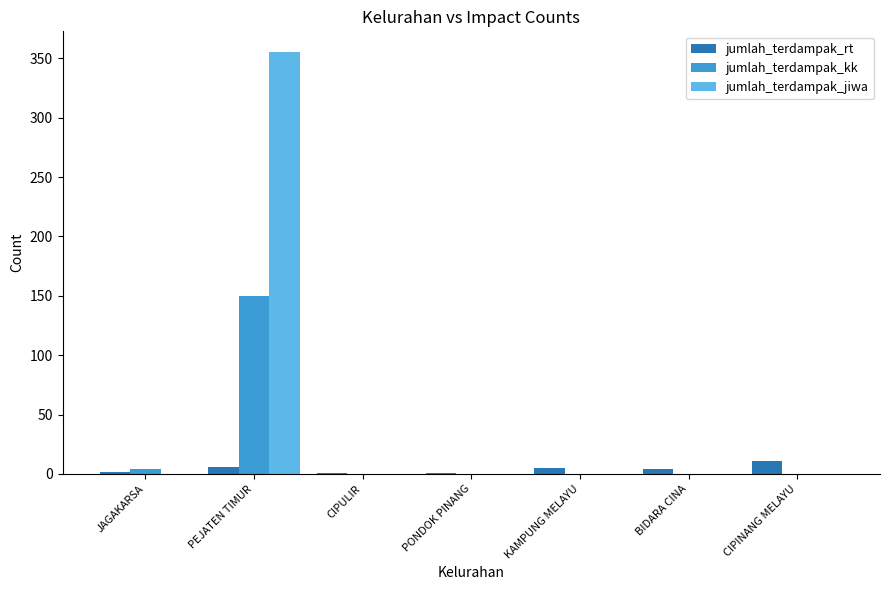

What is the approximate value of jumlah_terdampak_rt at PEJATEN TIMUR?

6